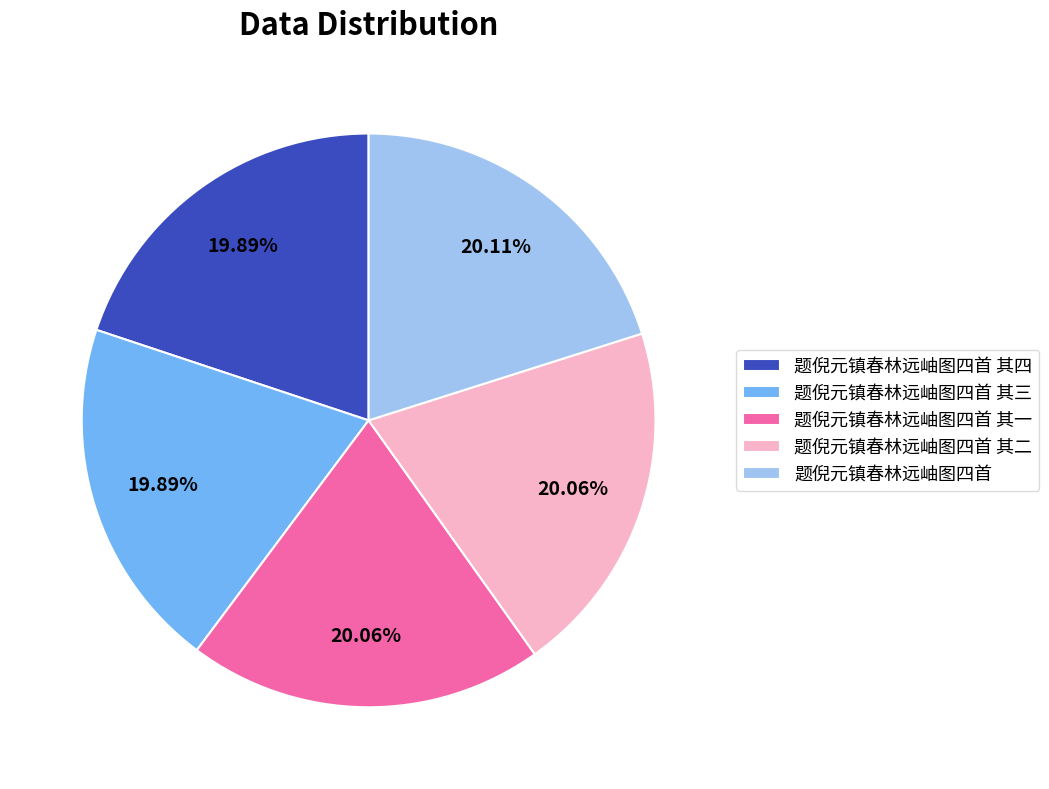

Approximately how many times larger is the value at 题倪元镇春林远岫图四首 其二 compared to 题倪元镇春林远岫图四首 其四?

1.0